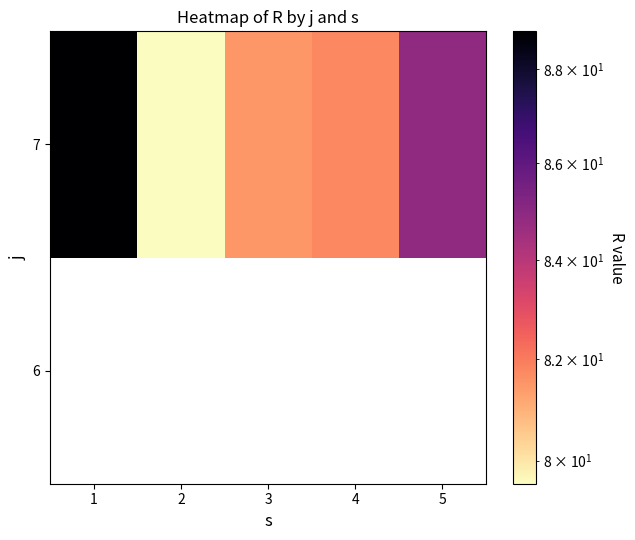

Where is 7 nearest to the value 84?

5